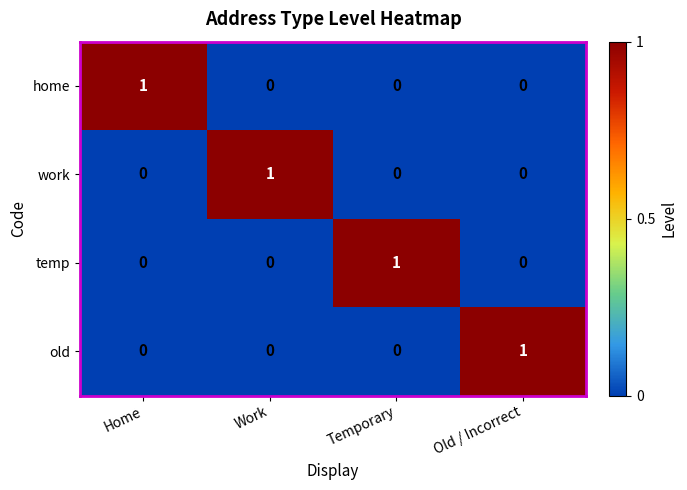

What is the total value across all series at Home?

1